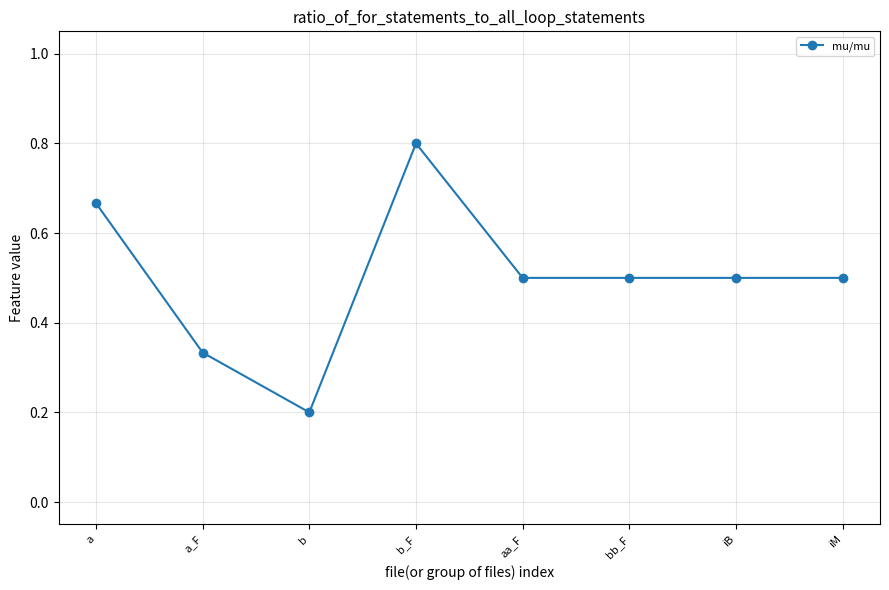

What is the label of the 1st point from the right?

iM